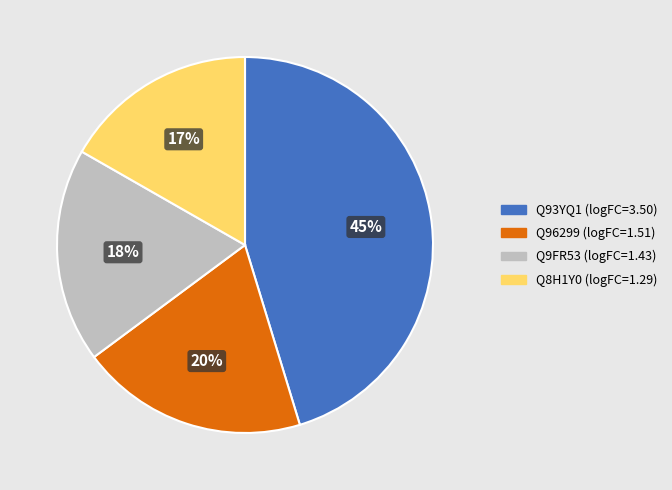

Combined, do Q9FR53 and Q96299 account for over 50%?

No